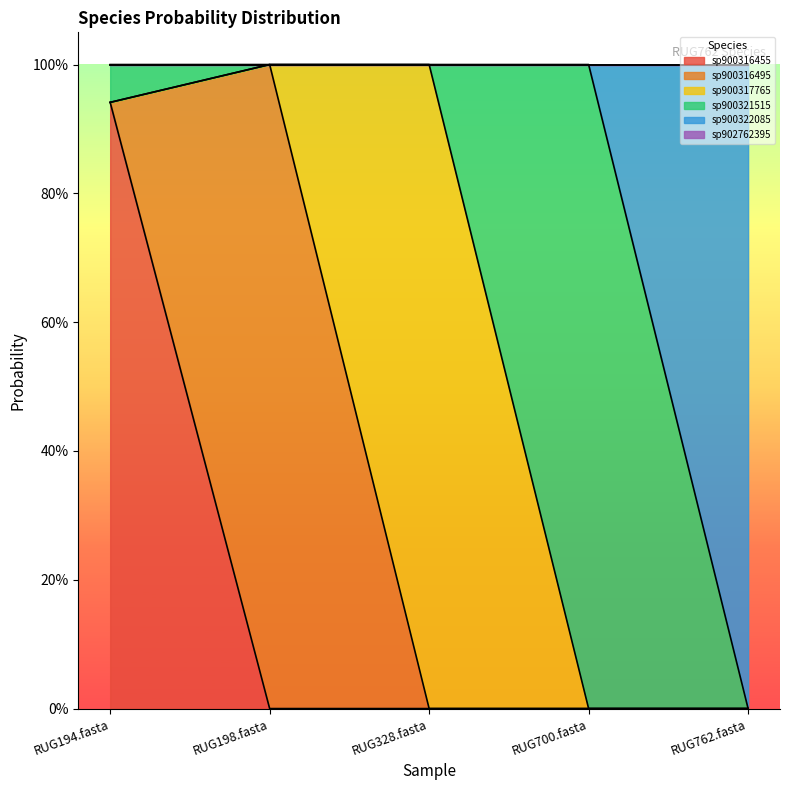

What is the spread (max minus min) of values at RUG198.fasta?

1.0